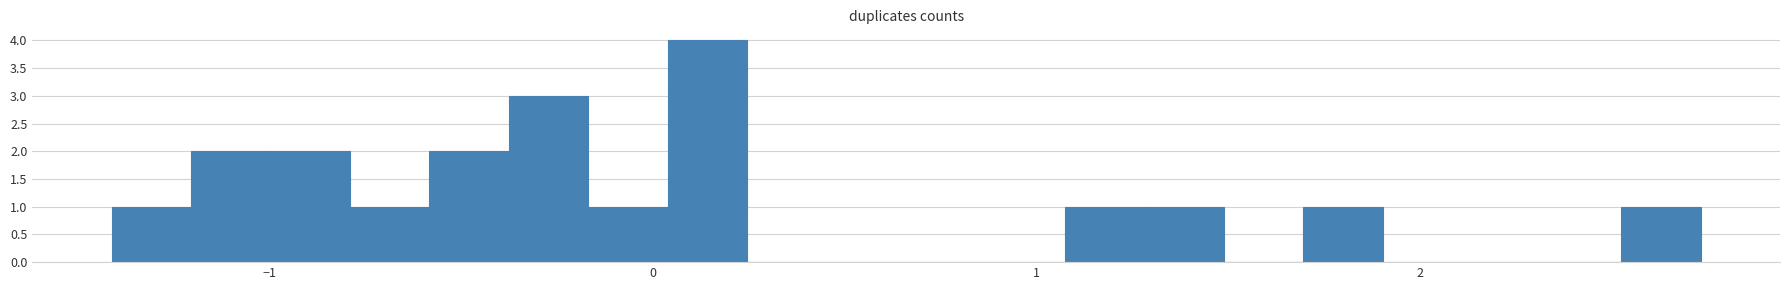

Read against the x-axis, roughly where is the centre of the tallest bar?

0.1